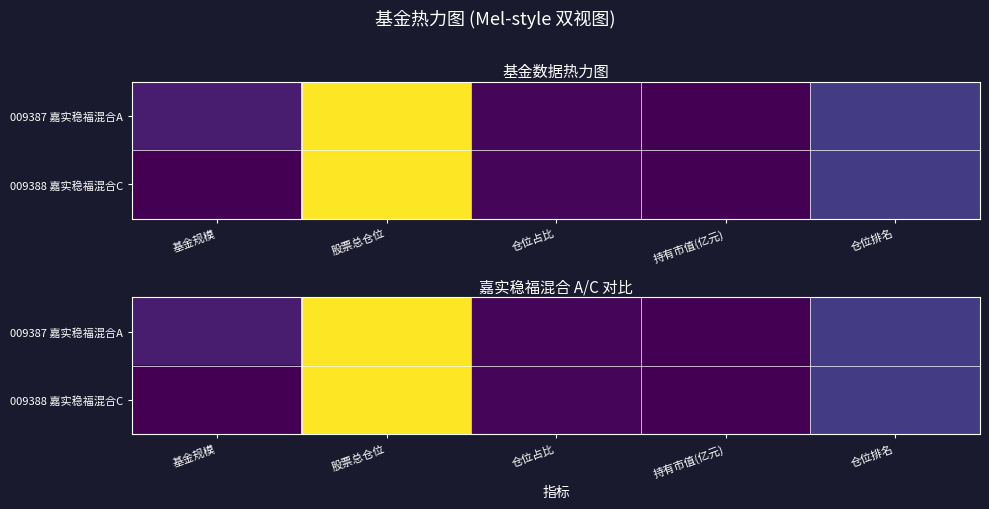

Which has a higher value, 仓位占比 or 持有市值(亿元)?

仓位占比